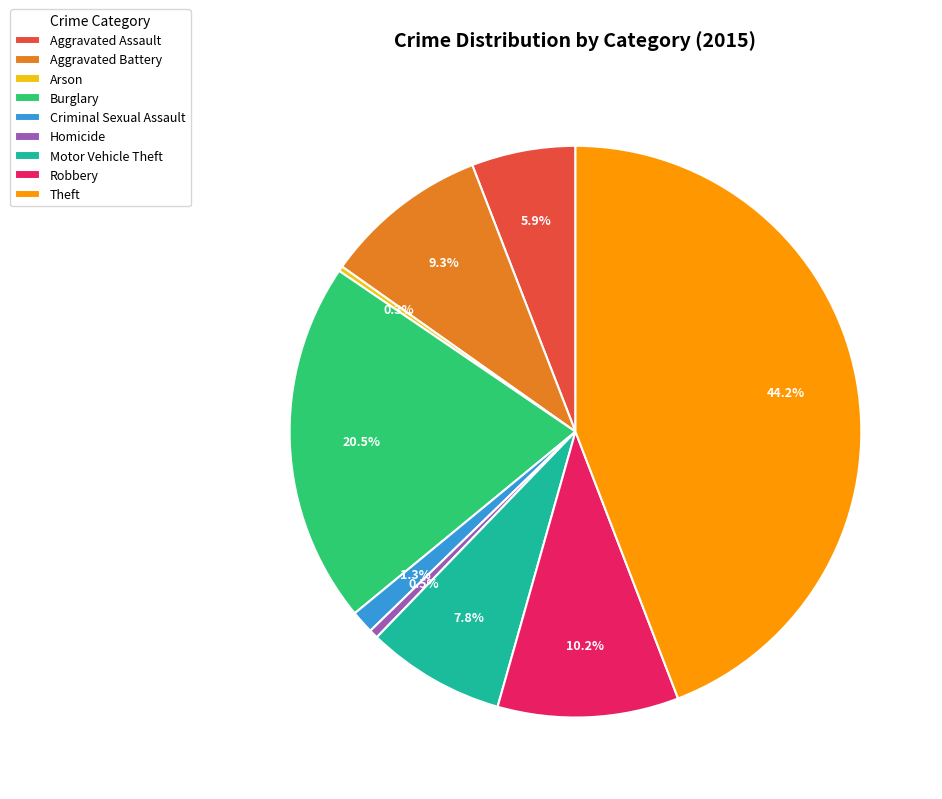

To the nearest percent, what percentage of the pie is Aggravated Battery?

9%